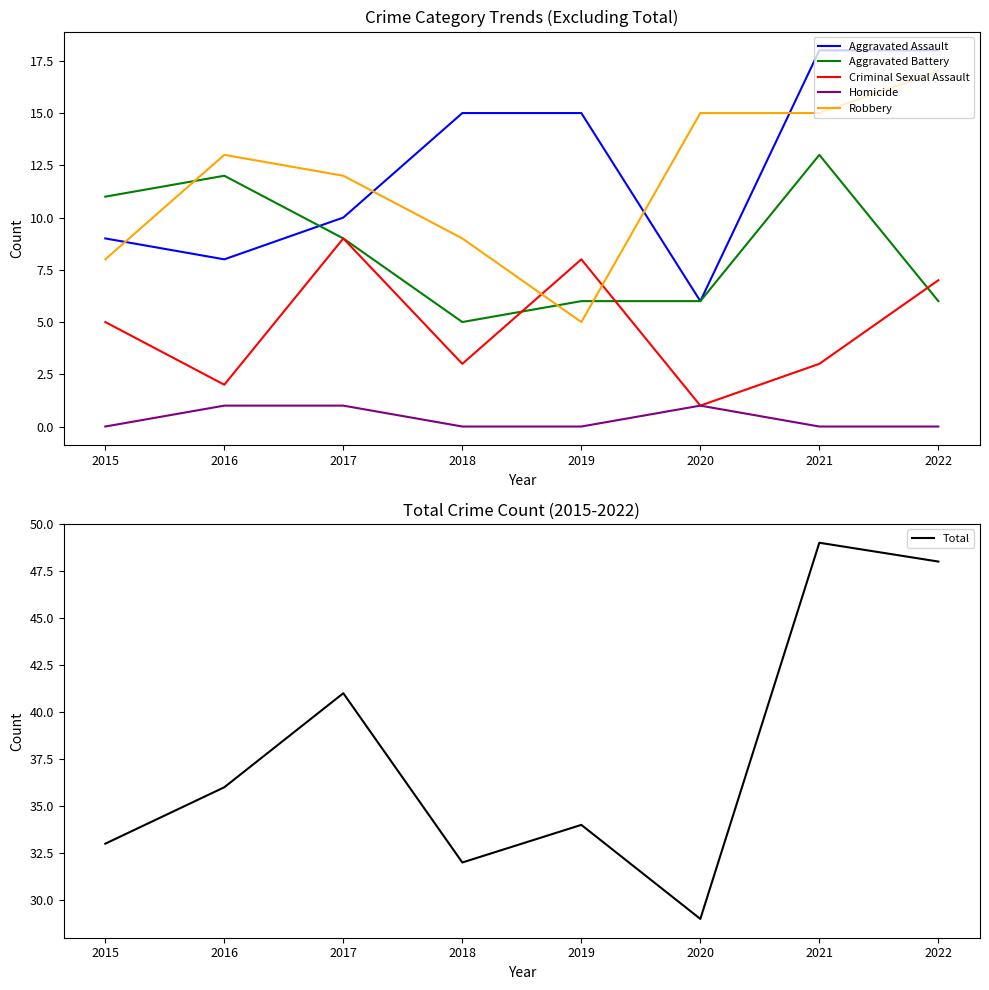

True or false: Homicide and Total intersect in this chart.

False